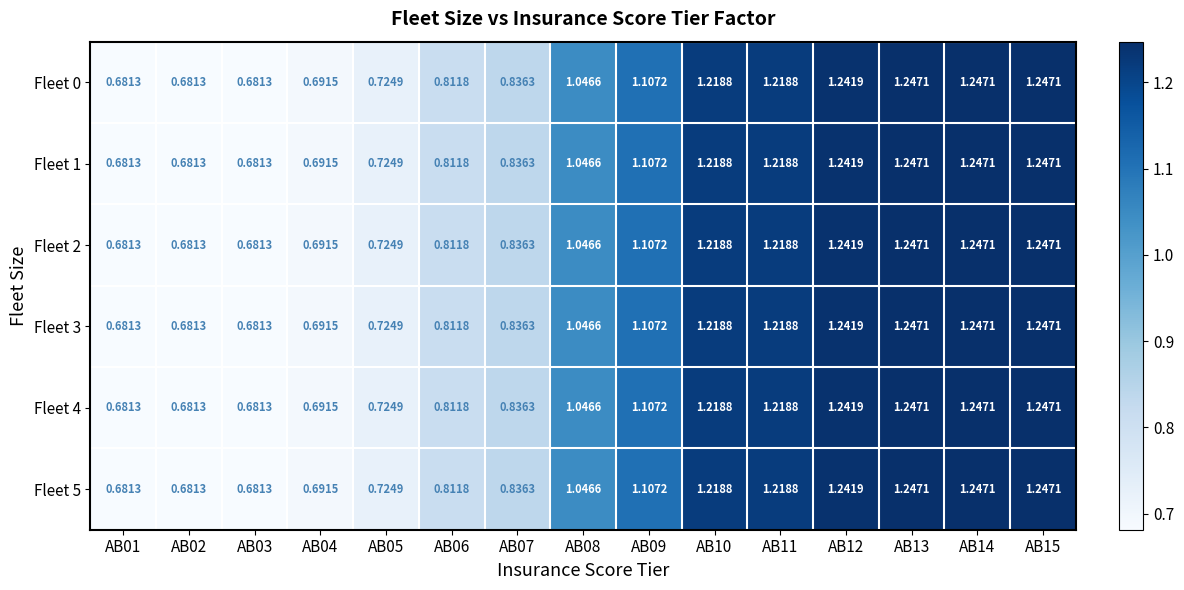

Is the value of Fleet 3 at AB12 greater than the value of Fleet 4 at AB14?

No